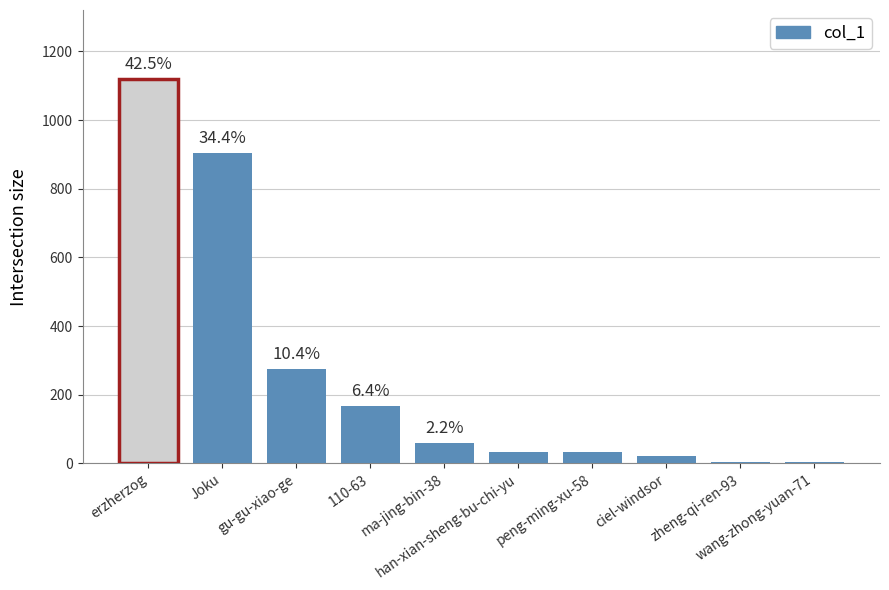

Where is the data nearest to the value 561?

gu-gu-xiao-ge